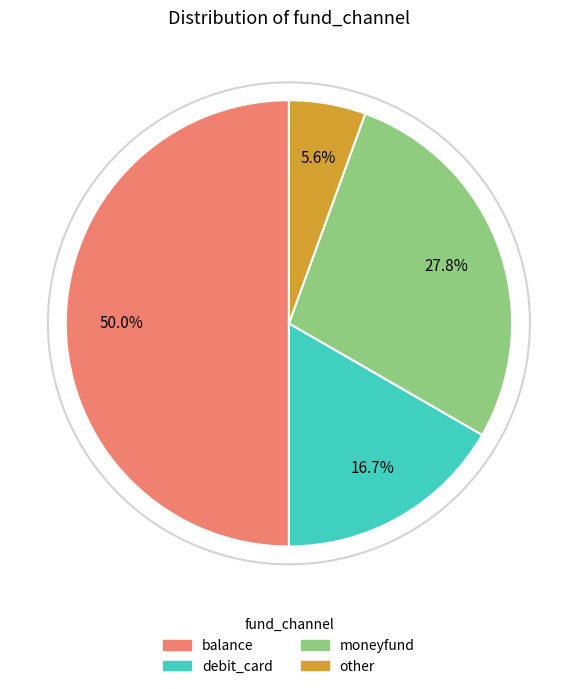

To the nearest percent, what is the combined percentage of balance and moneyfund?

78%